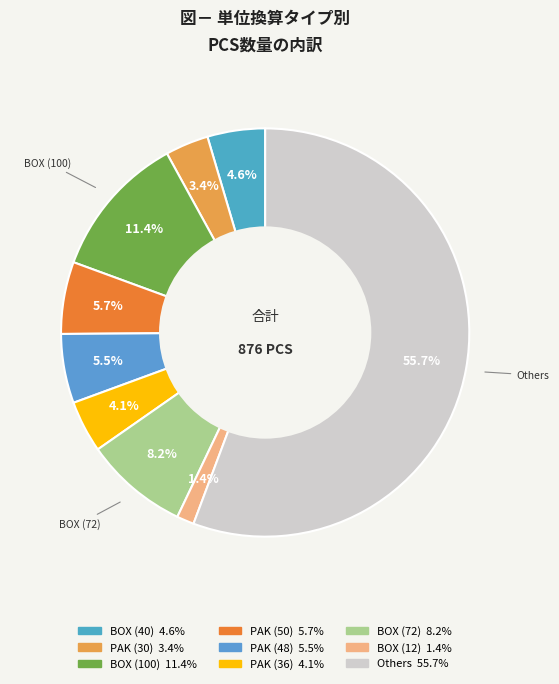

Is there any slice that represents more than half of the pie?

Yes